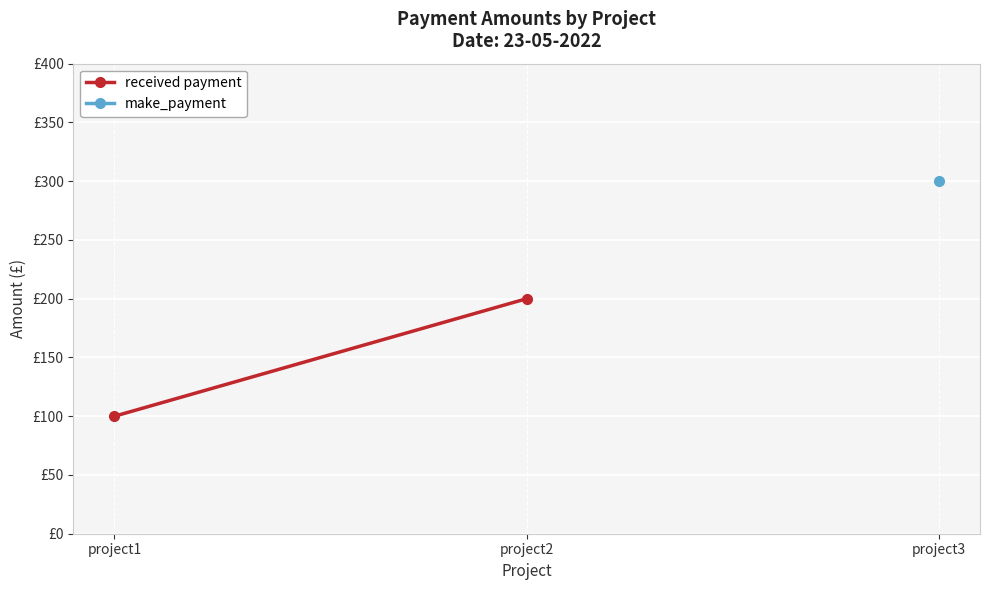

What is the average value?

150